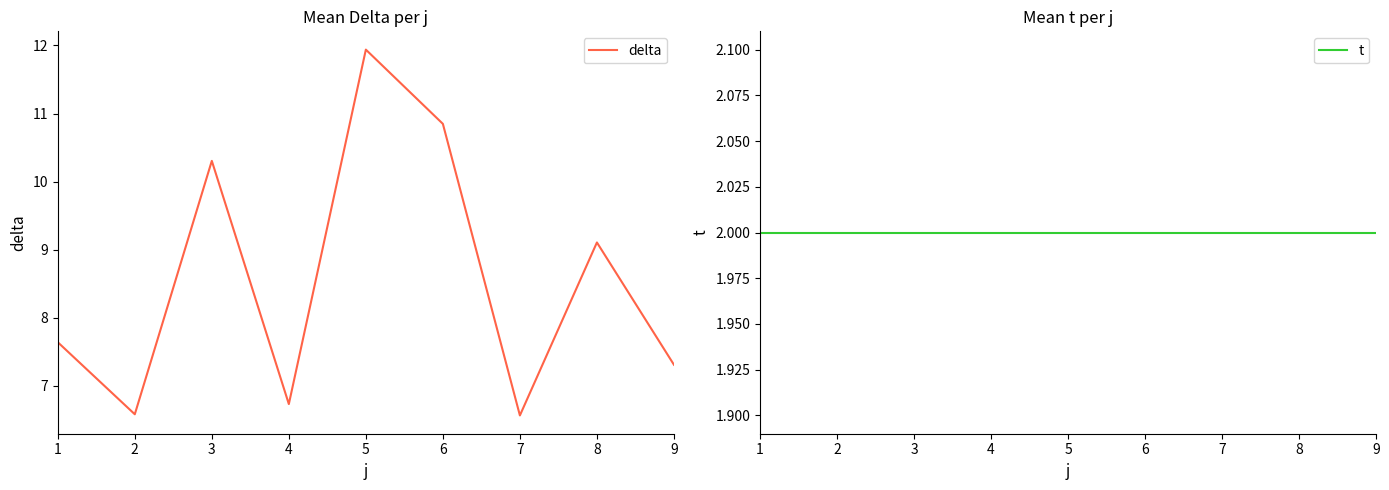

Is it true that delta equals 3.8 at 2?

False